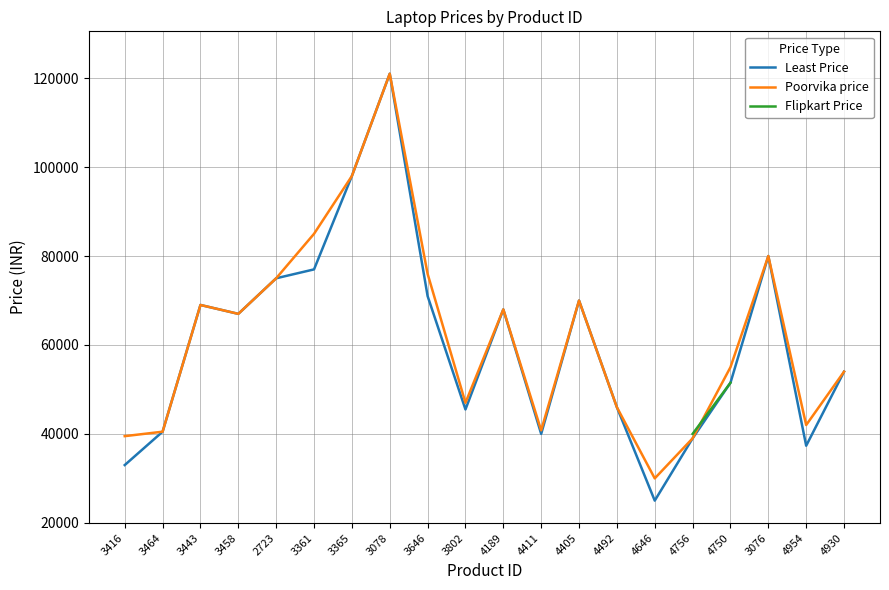

Which series ends up on top after the final intersection of Flipkart Price and Poorvika price?

Poorvika price